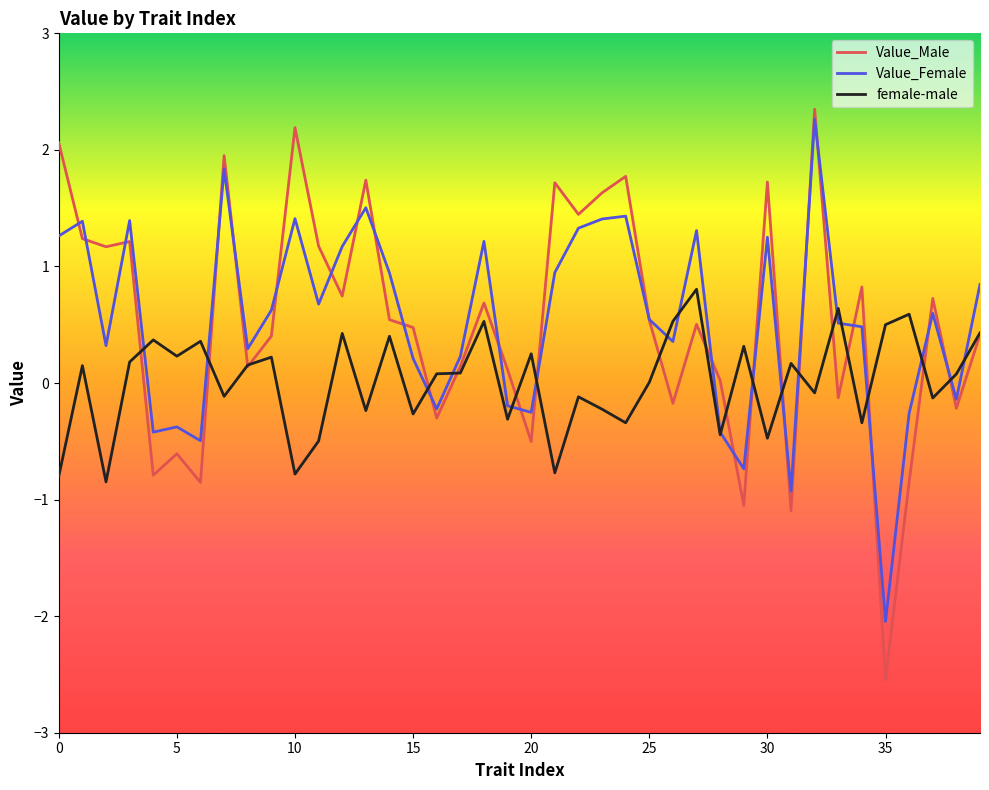

What is the maximum value for Value_Female?

2.3